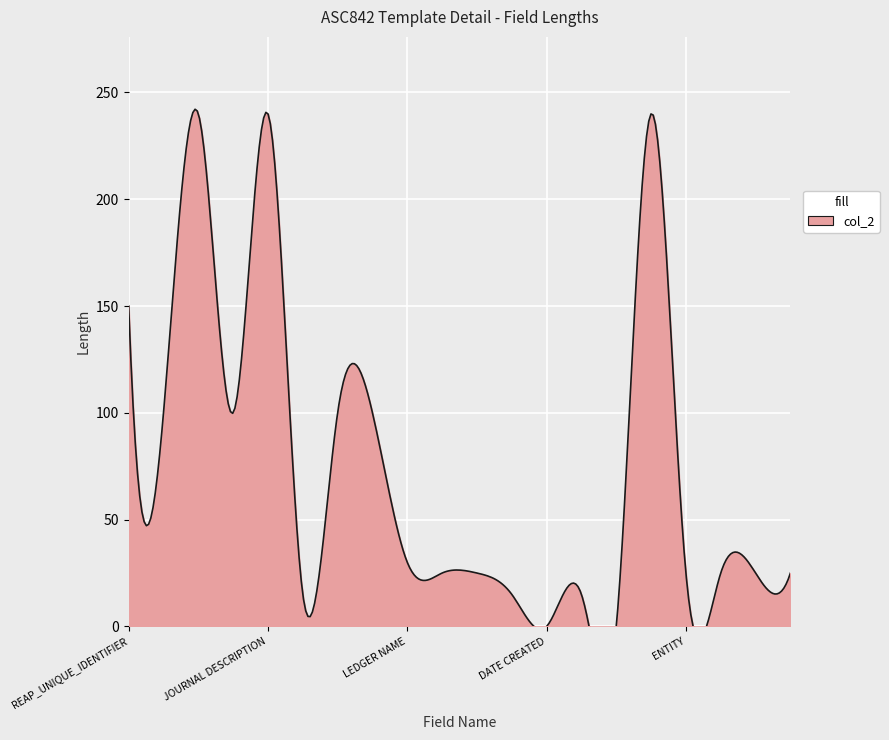

Approximately how many times larger is the value at PERIOD NAME compared to COST CENTER?

0.6